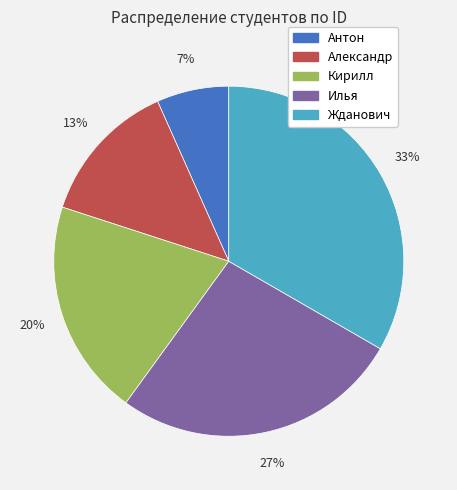

What is the ratio of the value at Илья to the value at Жданович?

0.8